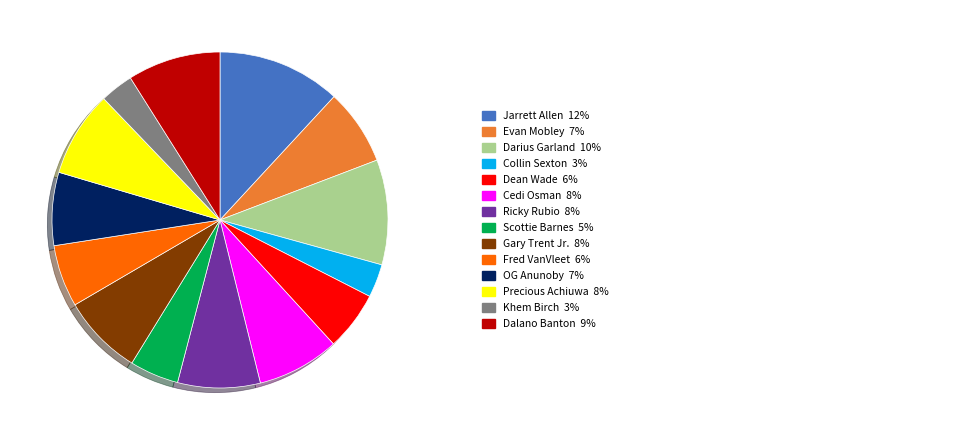

Does any single category account for the majority?

No